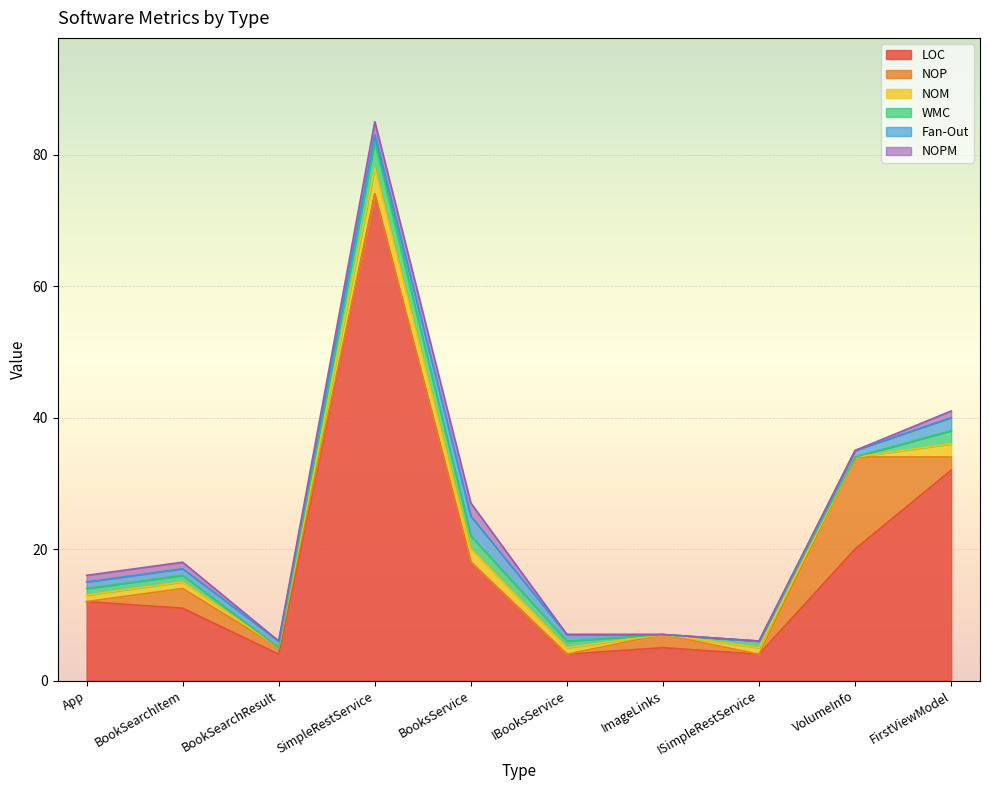

List the series in order of their peak value, highest first.

LOC, NOP, NOM, WMC, Fan-Out, NOPM